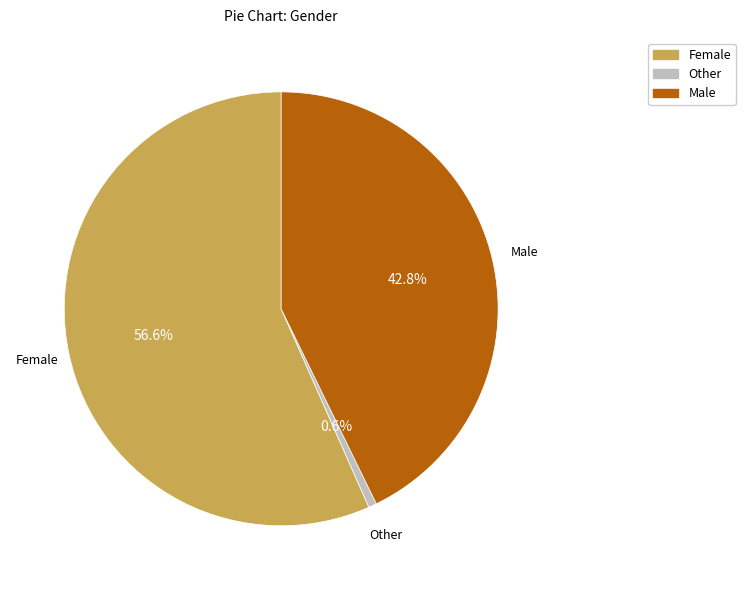

Combined, what portion of the pie is Female and Other?

57.2%